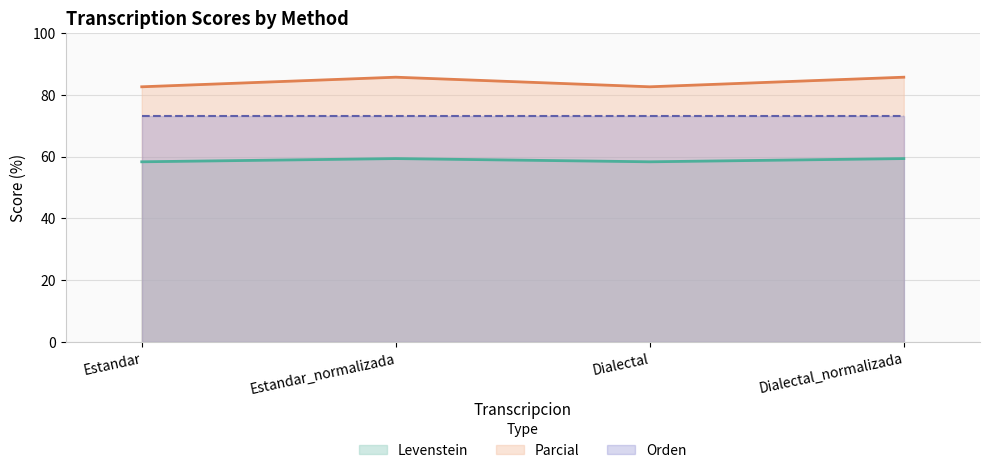

What is the maximum value for Levenstein?

59.4